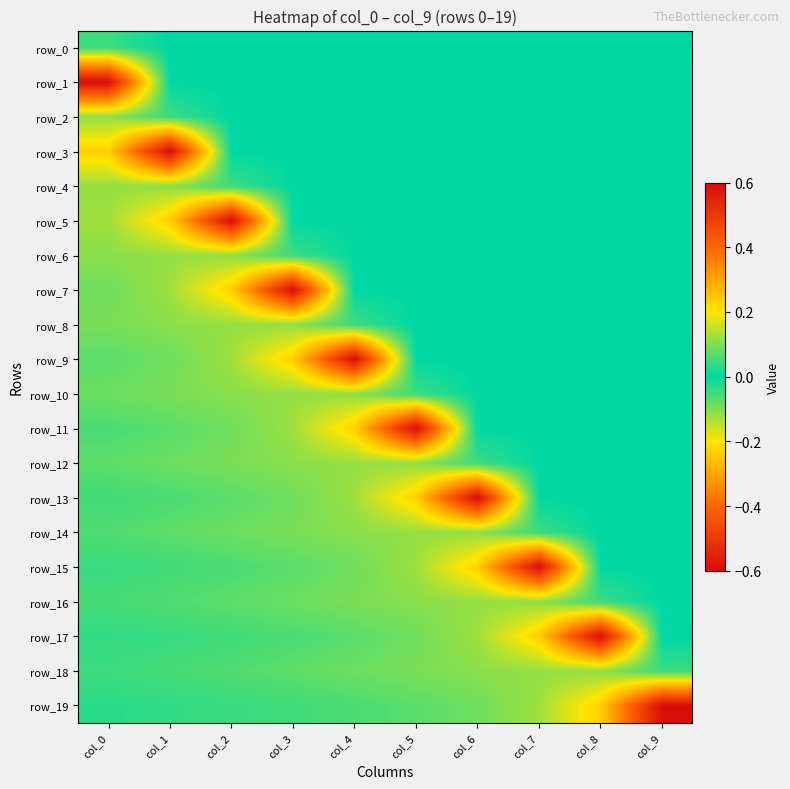

What is the average value of the row_1 series?

-0.1